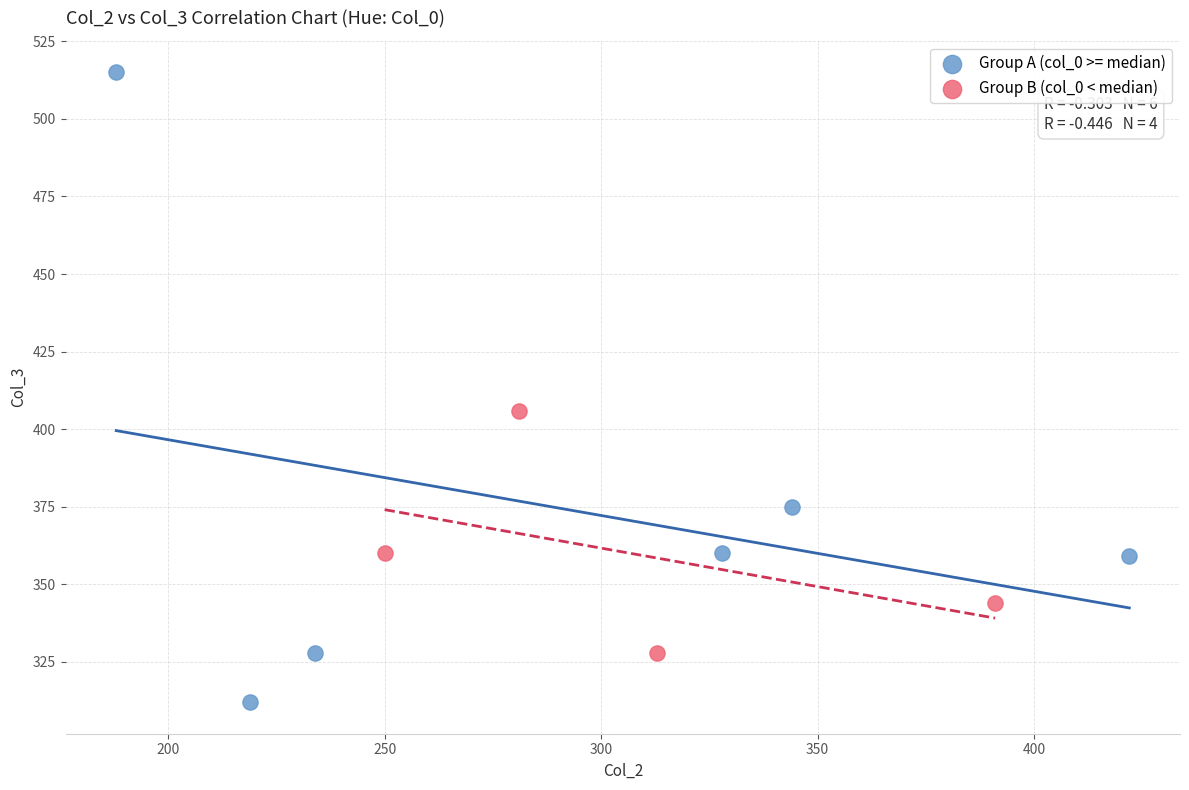

Which series contains the highest Y value?

Group A (col_0 >= median)